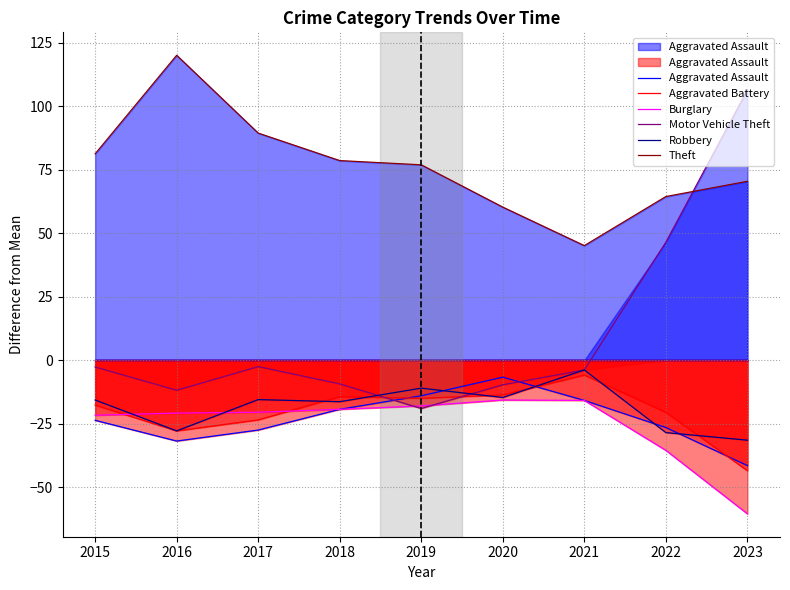

Reading right to left, extract all data points from this chart.

Aggravated Assault: -41.5	-26.5	-15.8	-6.7	-14.0	-19.3	-27.5	-31.8	-23.7
Aggravated Battery: -43.5	-20.5	-5.8	-13.7	-15.0	-14.3	-23.5	-27.8	-17.7
Burglary: -60.5	-35.5	-15.8	-15.7	-18.0	-19.3	-20.5	-20.8	-21.7
Motor Vehicle Theft: 106.5	46.5	-3.8	-9.7	-19.0	-9.3	-2.5	-11.8	-2.7
Robbery: -31.5	-28.5	-3.8	-14.7	-11.0	-16.3	-15.5	-27.8	-15.7
Theft: 70.5	64.5	45.2	60.3	77.0	78.7	89.5	120.2	81.3